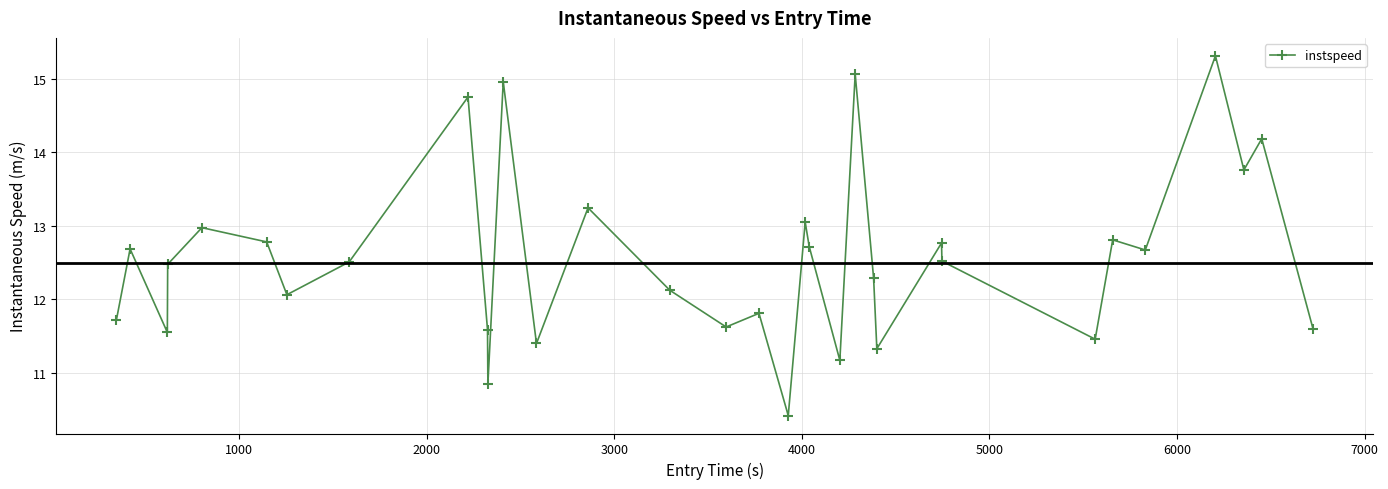

What is the average value?

12.6